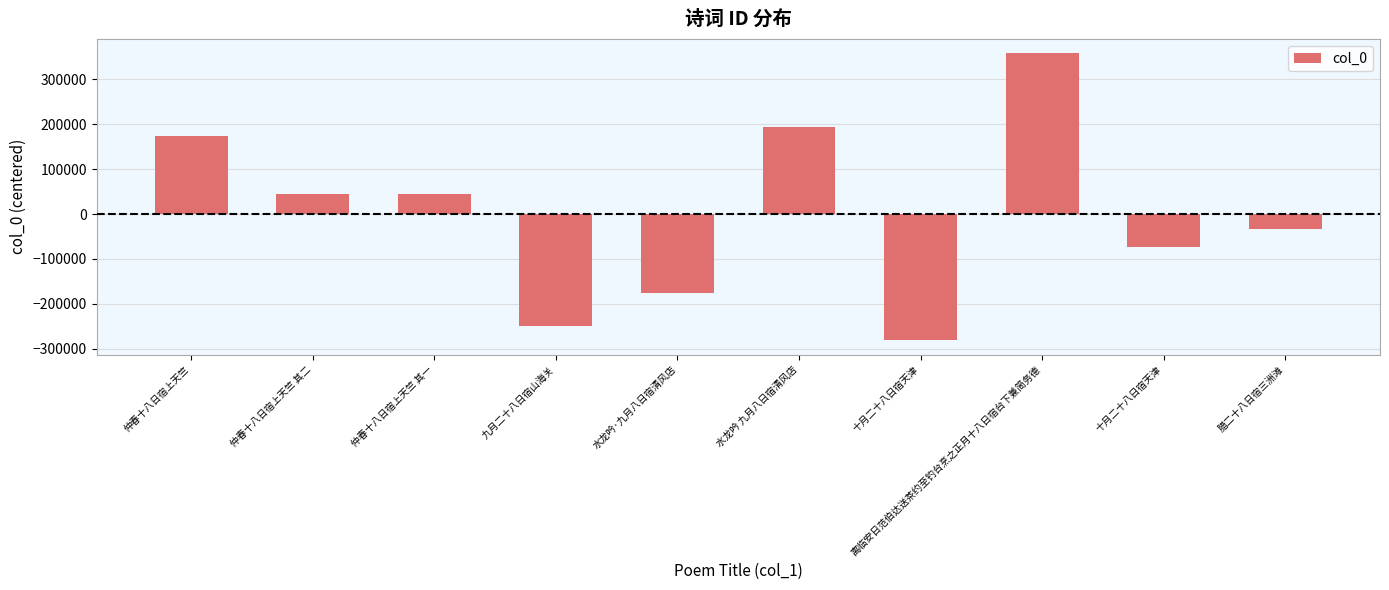

How many bars are there in total?

10